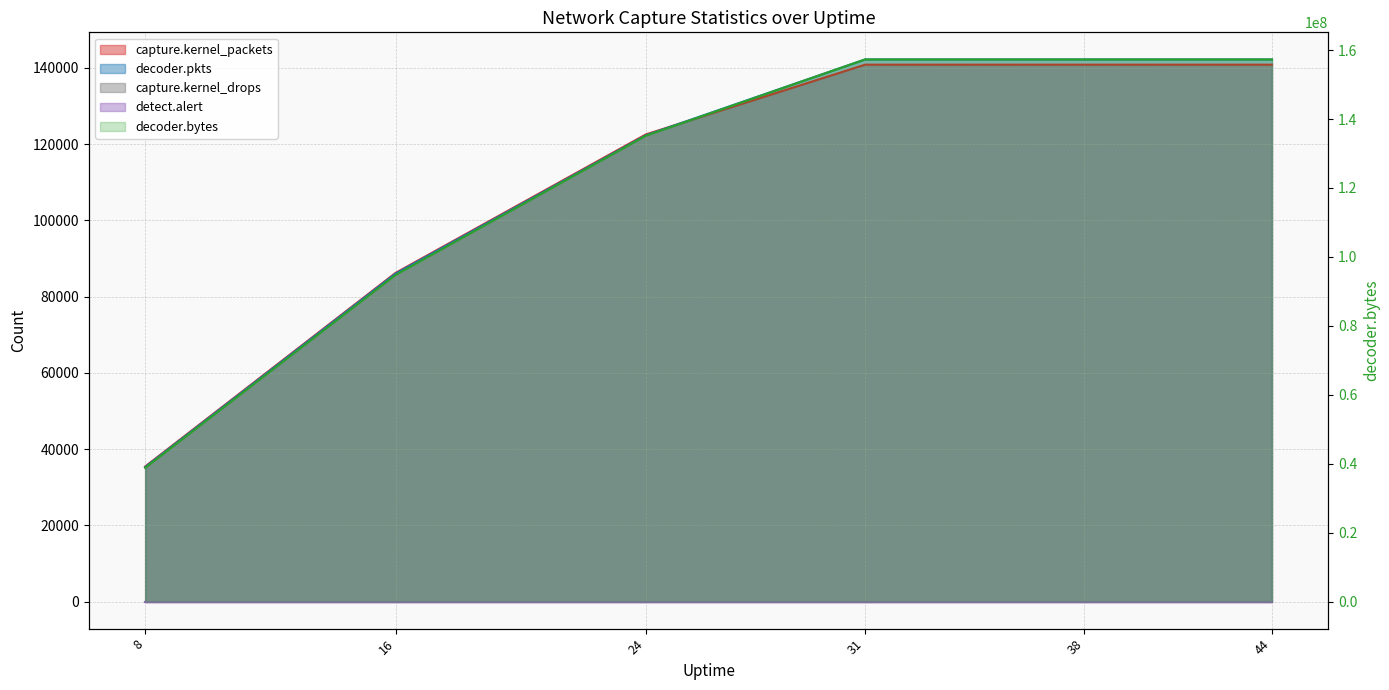

The value of decoder.pkts at 8 is 52191. True or false?

False